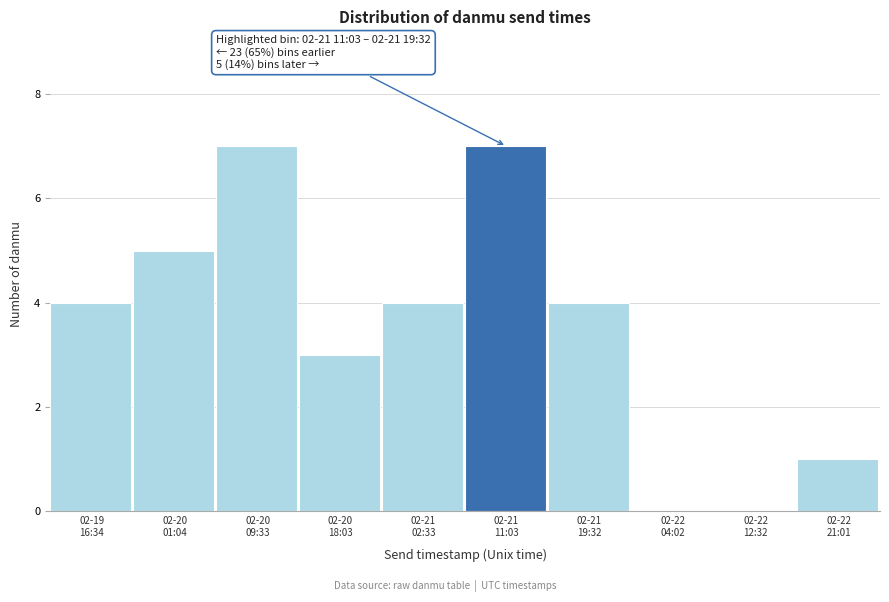

What is the maximum value shown in the chart?

7